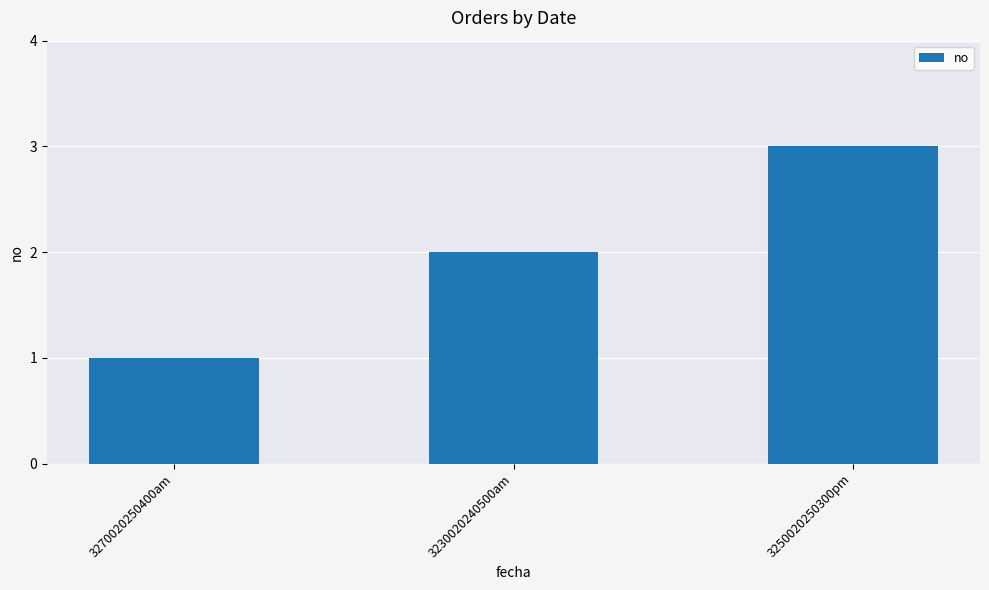

List the labels in order of value, smallest first.

3270020250400am, 3230020240500am, 3250020250300pm